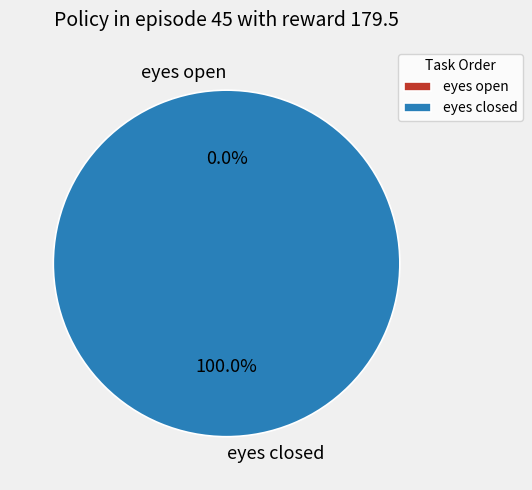

Which category has the biggest portion of the pie?

eyes closed